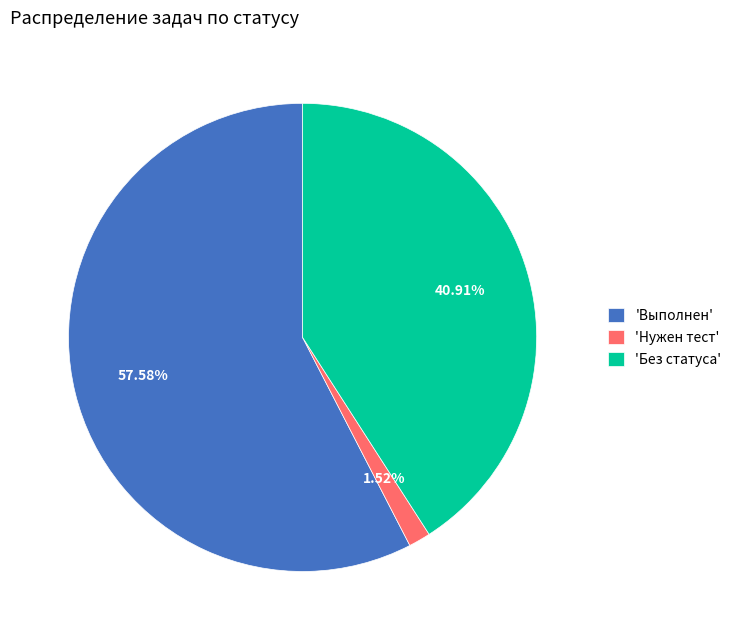

What is the majority slice?

'Выполнен'